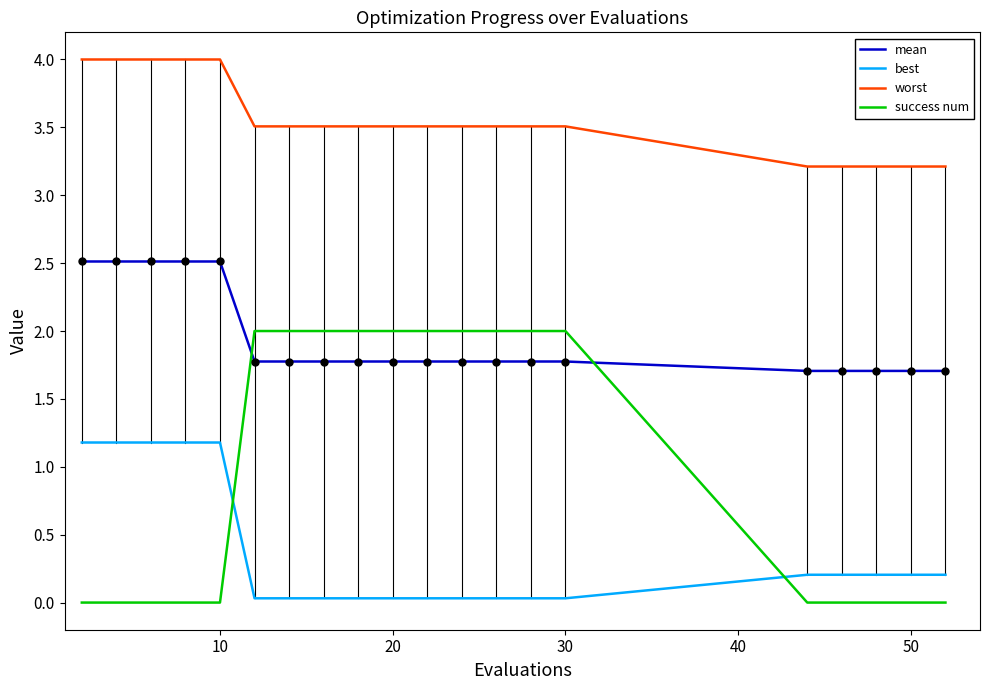

What is the difference between the maximum and minimum values in the worst series?

0.8